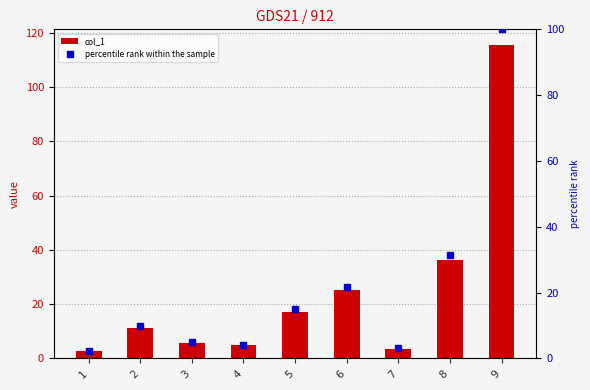

Approximately how many times larger is the value at 9 compared to 3?

20.6